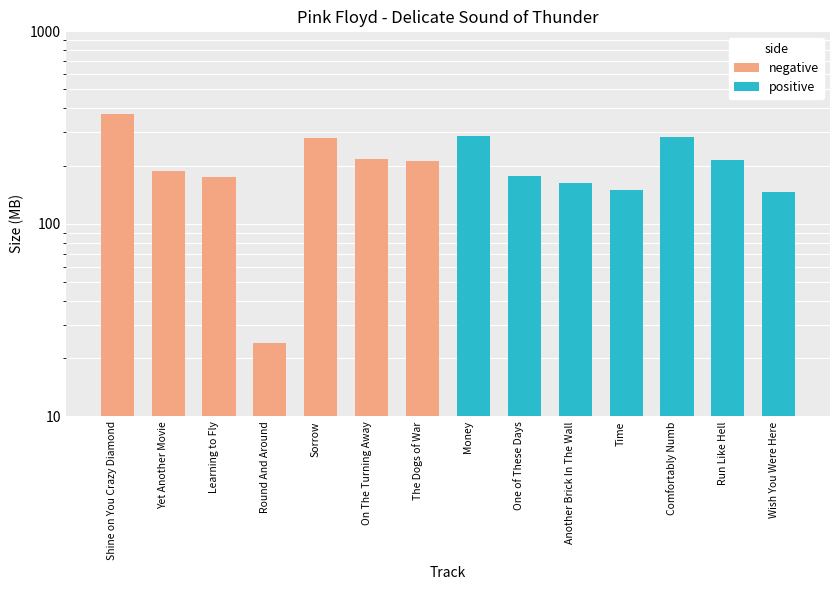

Between Shine on You Crazy Diamond and Yet Another Movie, which is larger?

Shine on You Crazy Diamond